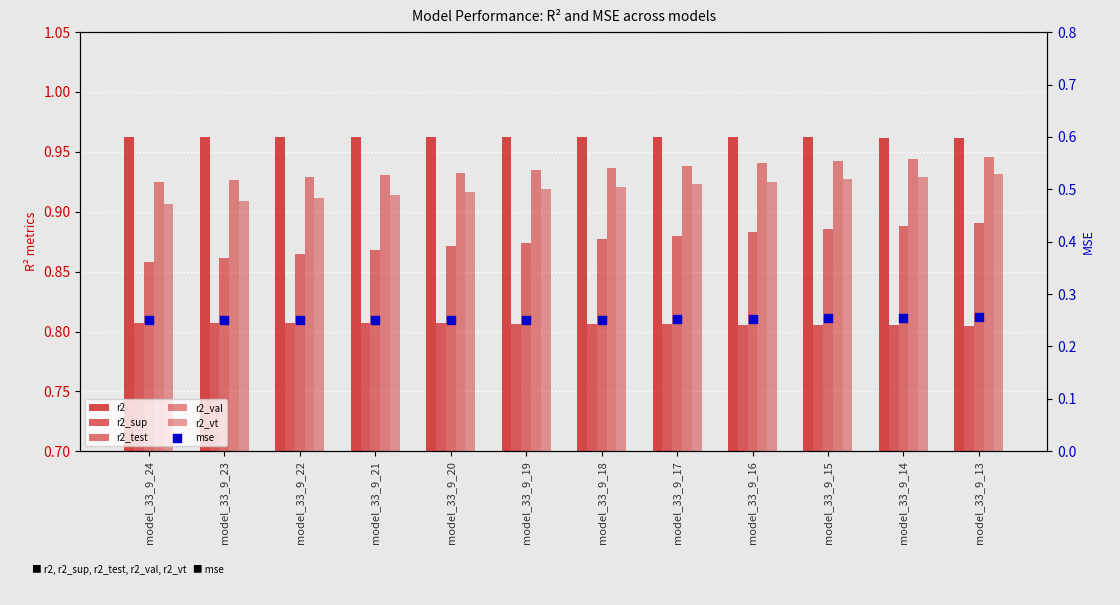

What is the total value across all series at model_33_9_17?

4.8